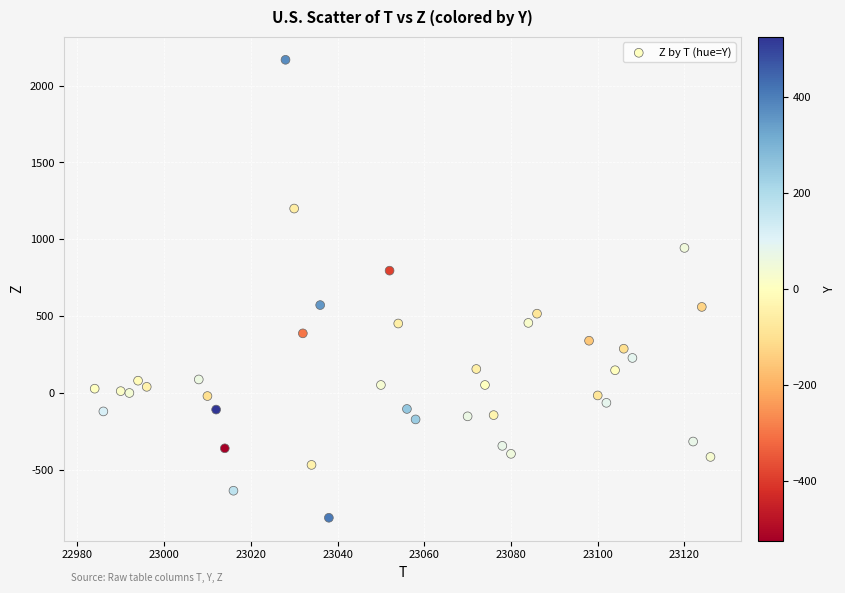

Count the number of points in this scatter plot.

40